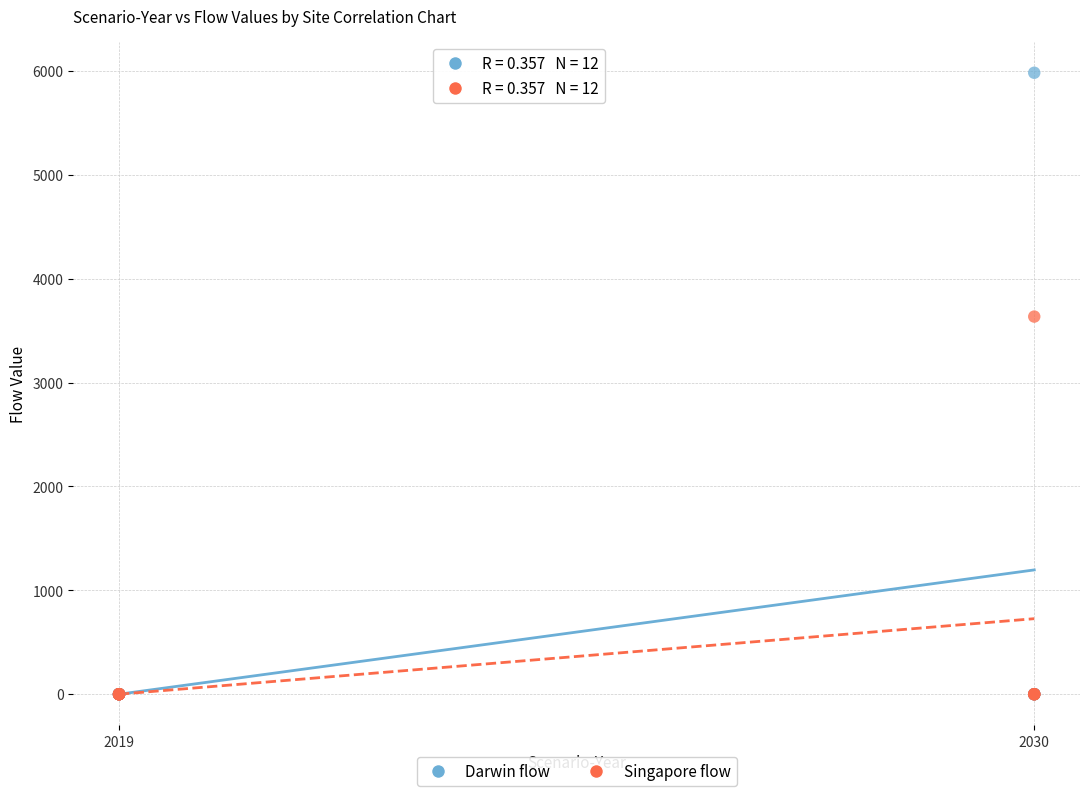

Across all series, what Y value is closest to 2991?

3636.0